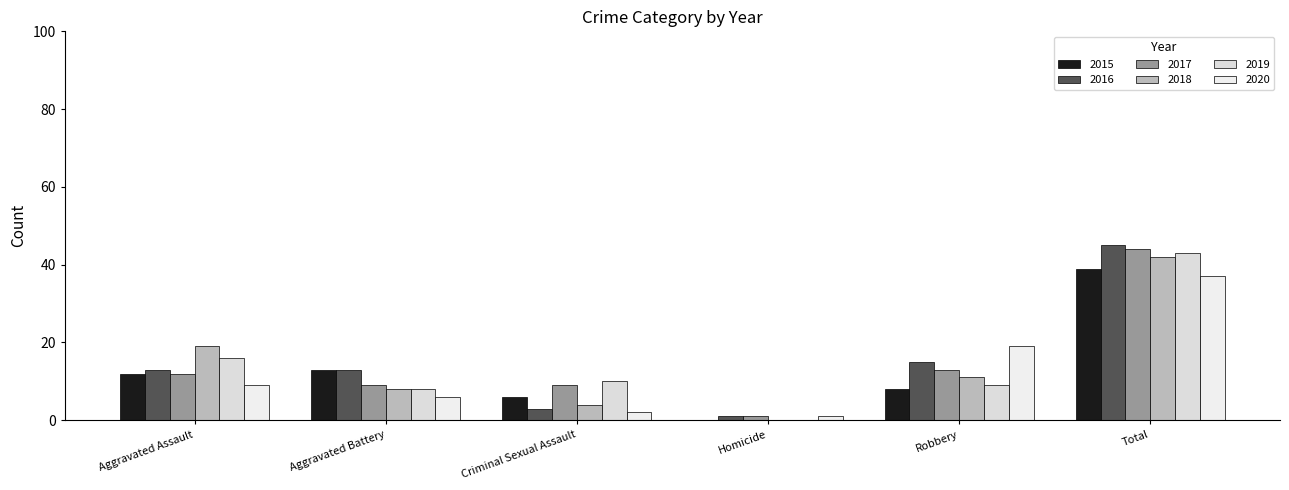

Which series has the largest total across all categories?

2016